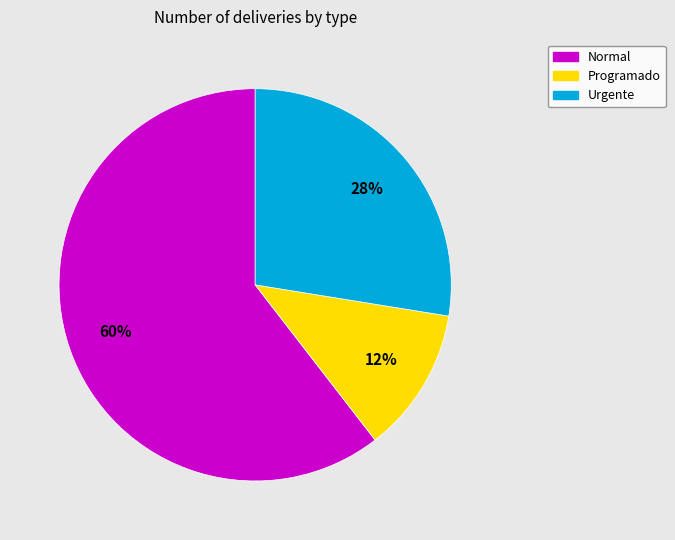

To the nearest percent, what is the combined percentage of Programado and Urgente?

40%